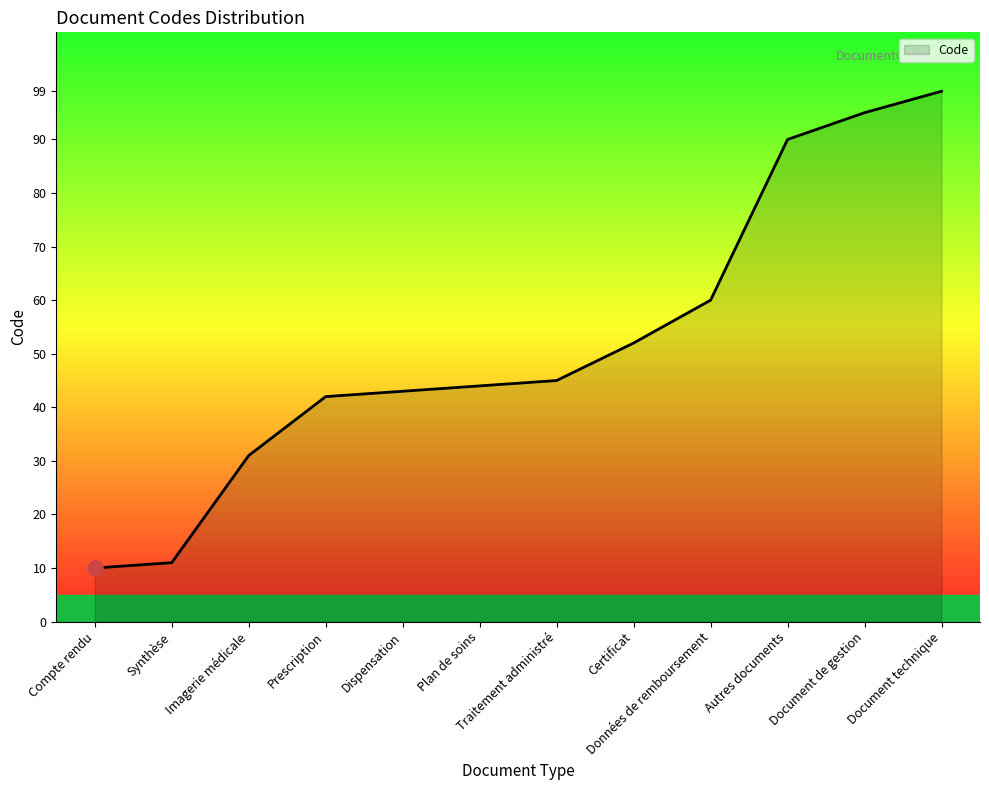

What is the ratio of the value at Plan de soins to the value at Dispensation?

1.0